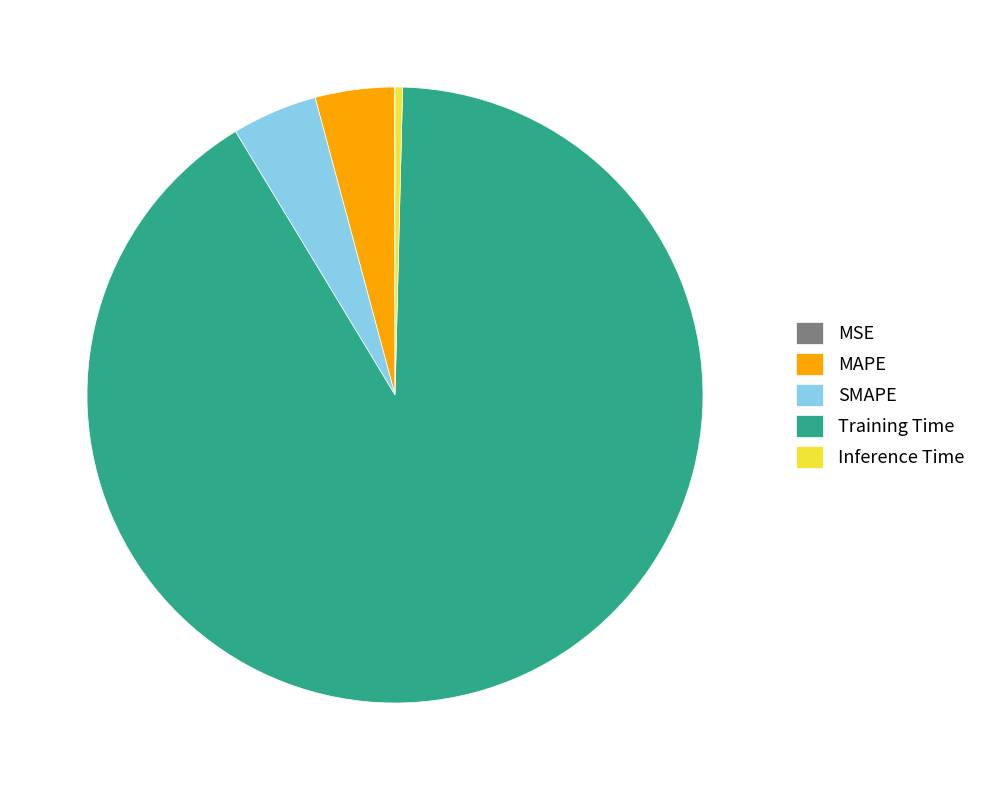

Is it true that MAPE is 12% of the pie?

False